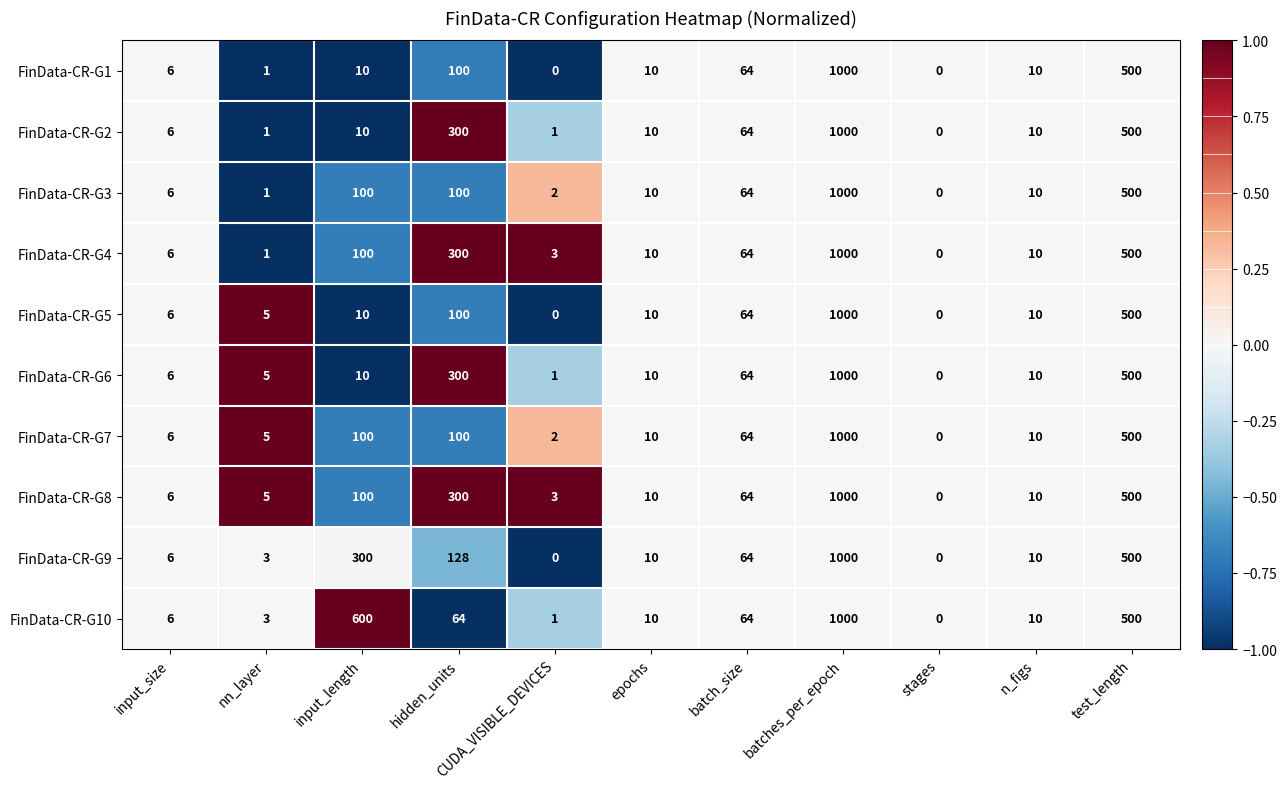

How many values in the FinData-CR-G10 series are below 10?

4